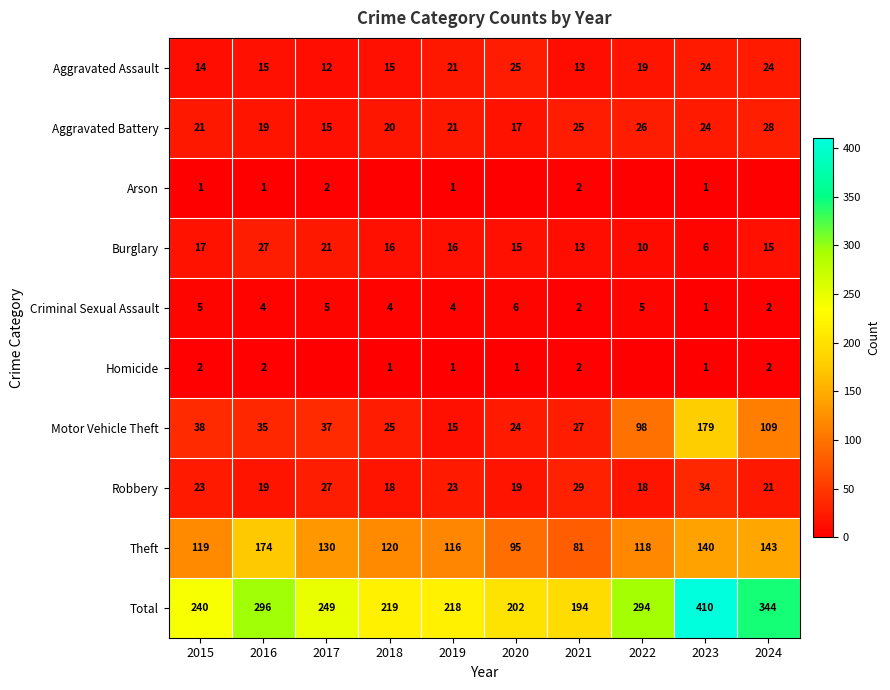

Is the value of Theft at 2015 greater than the value of Criminal Sexual Assault at 2021?

Yes